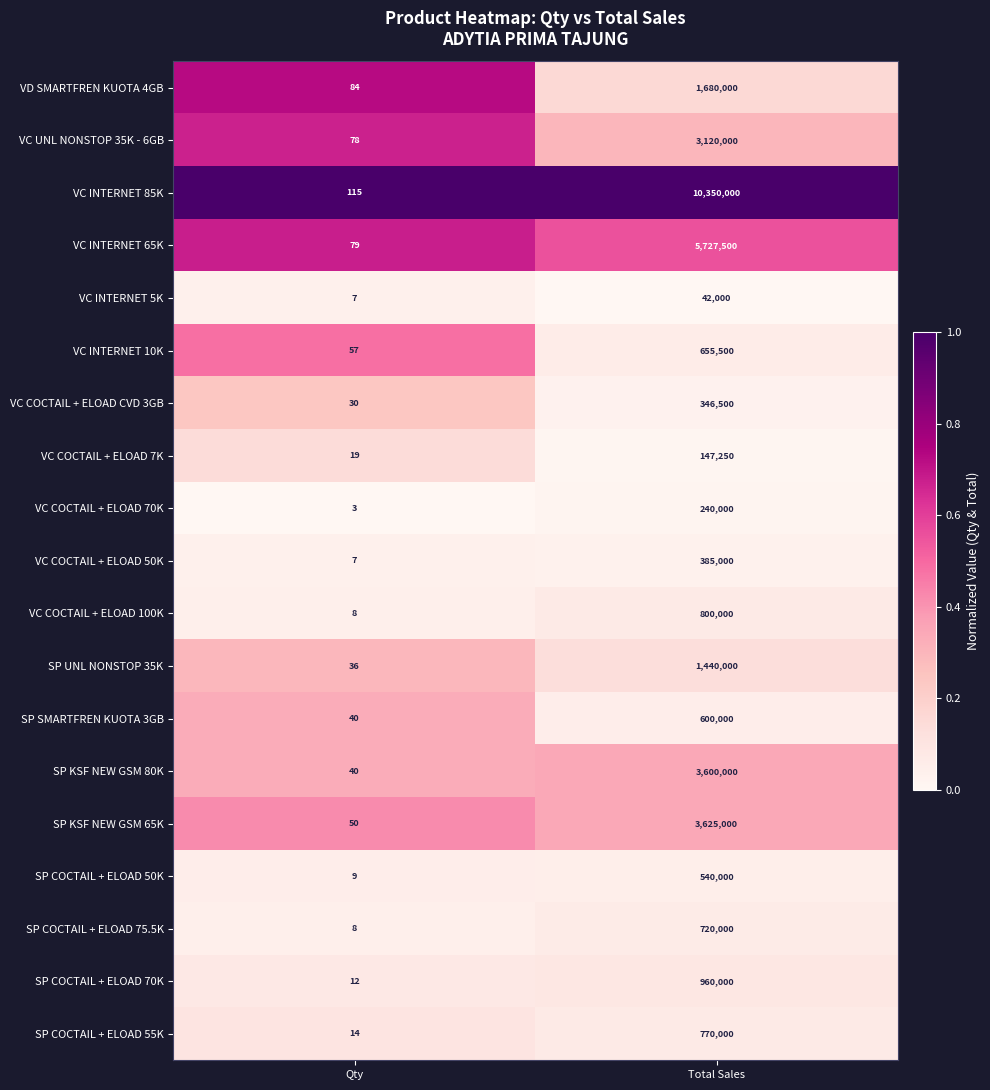

At which category is the sum across all series the highest?

Total Sales